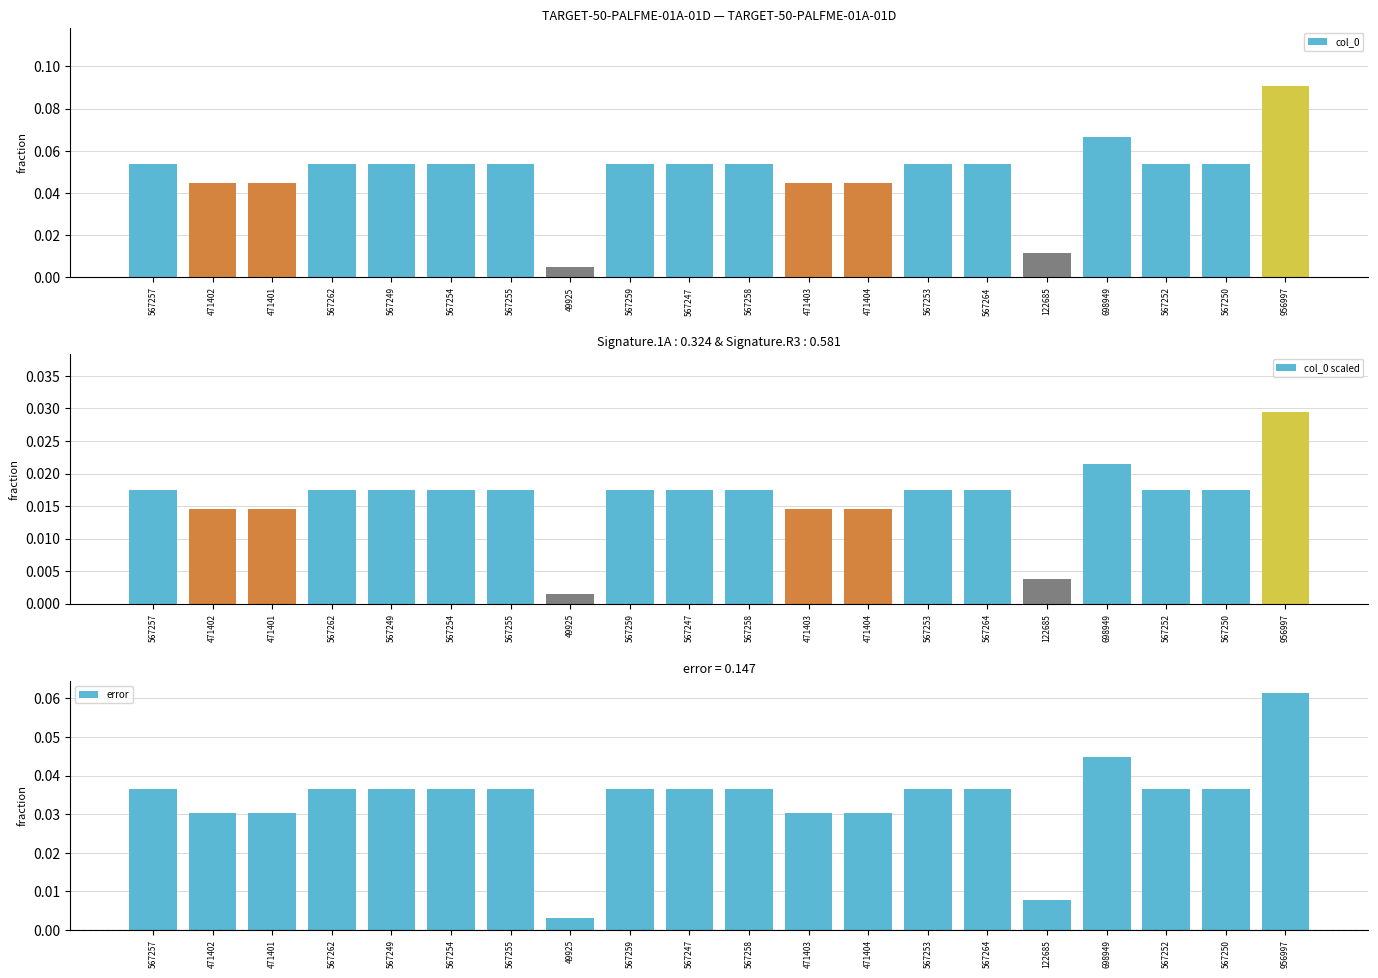

At 567253, list the series in order from smallest to largest.

col_0 scaled, error, col_0